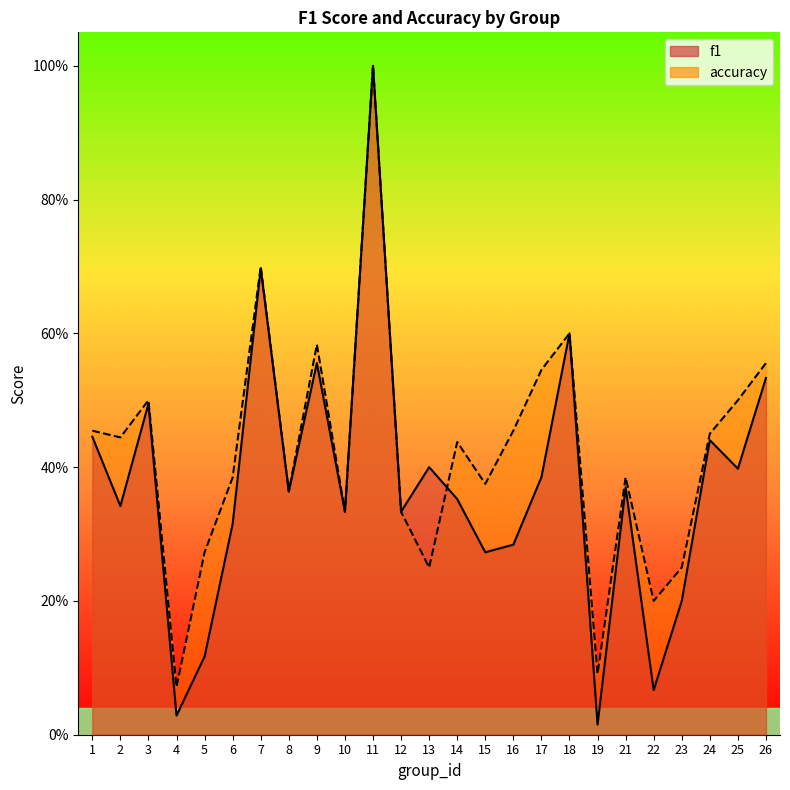

True or false: accuracy has more than 0 interior local peaks.

True